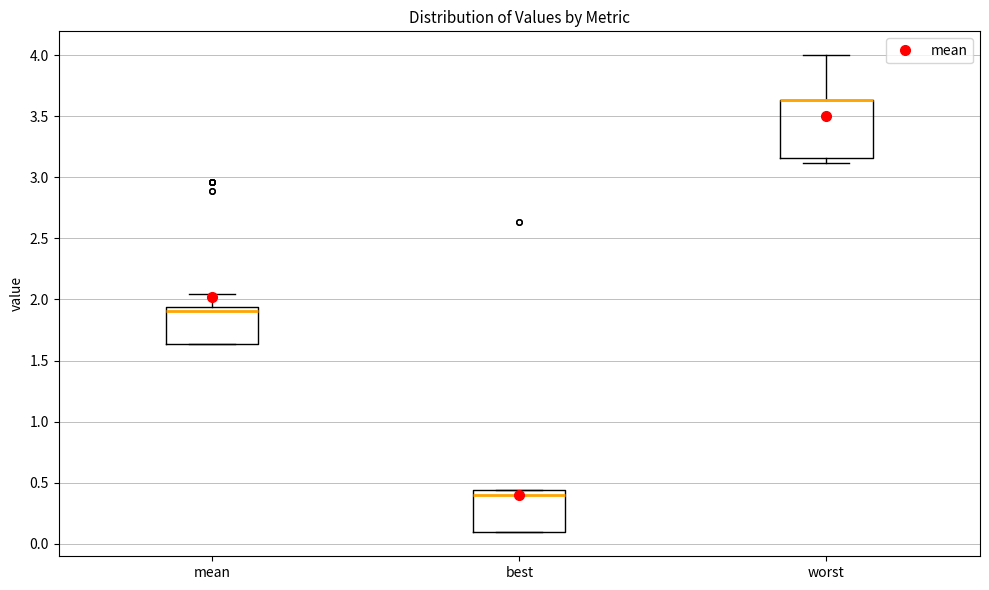

Which box is the tallest, from its lower edge to its upper edge?

worst